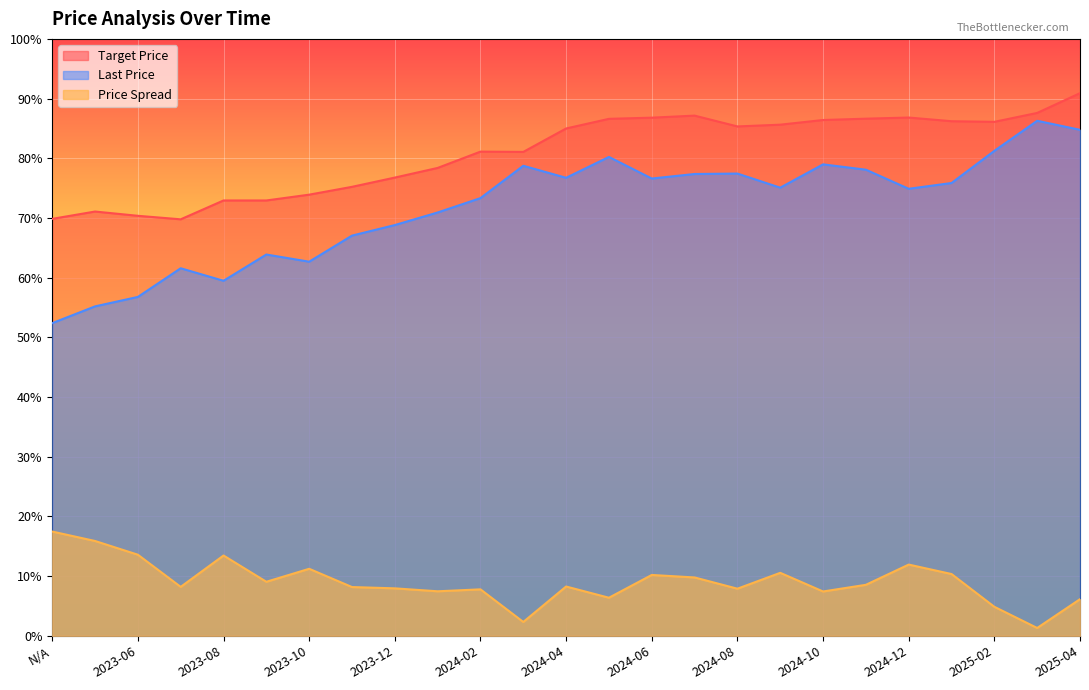

At which label does Price Spread first exceed 8?

N/A